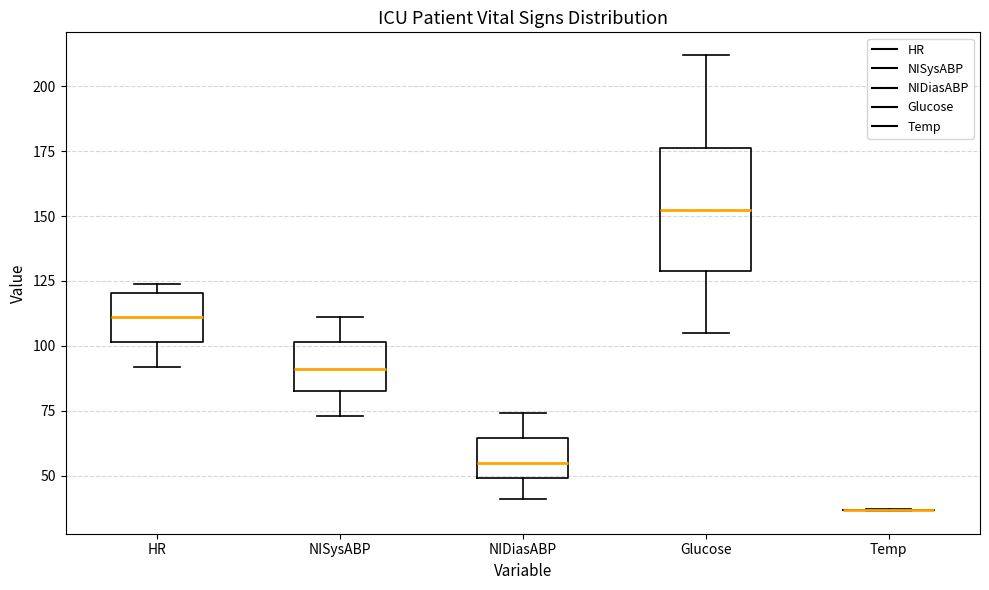

Reading left to right, transcribe this box plot: for each box, give where its median line is, the range the box spans, and where its two whiskers end, as read against the y-axis. The values are not printed on the chart, so give them approximately, as read against the axis.

HR: median 110, box 100 to 120, whiskers 90 to 125
NISysABP: median 90, box 85 to 100, whiskers 75 to 110
NIDiasABP: median 55, box 50 to 65, whiskers 40 to 75
Glucose: median 155, box 130 to 175, whiskers 105 to 210
Temp: box collapsed to a line at 35, whiskers 35 to 35